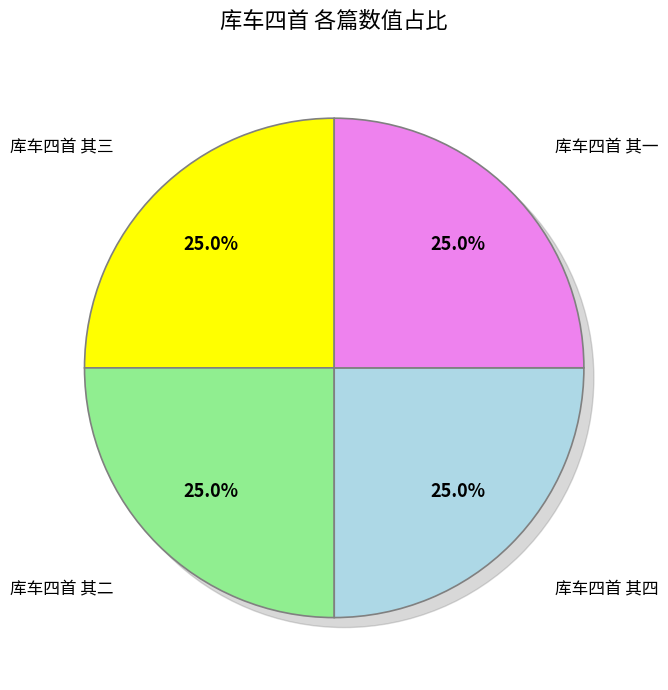

To the nearest percent, what portion does 库车四首 其一 represent?

25%